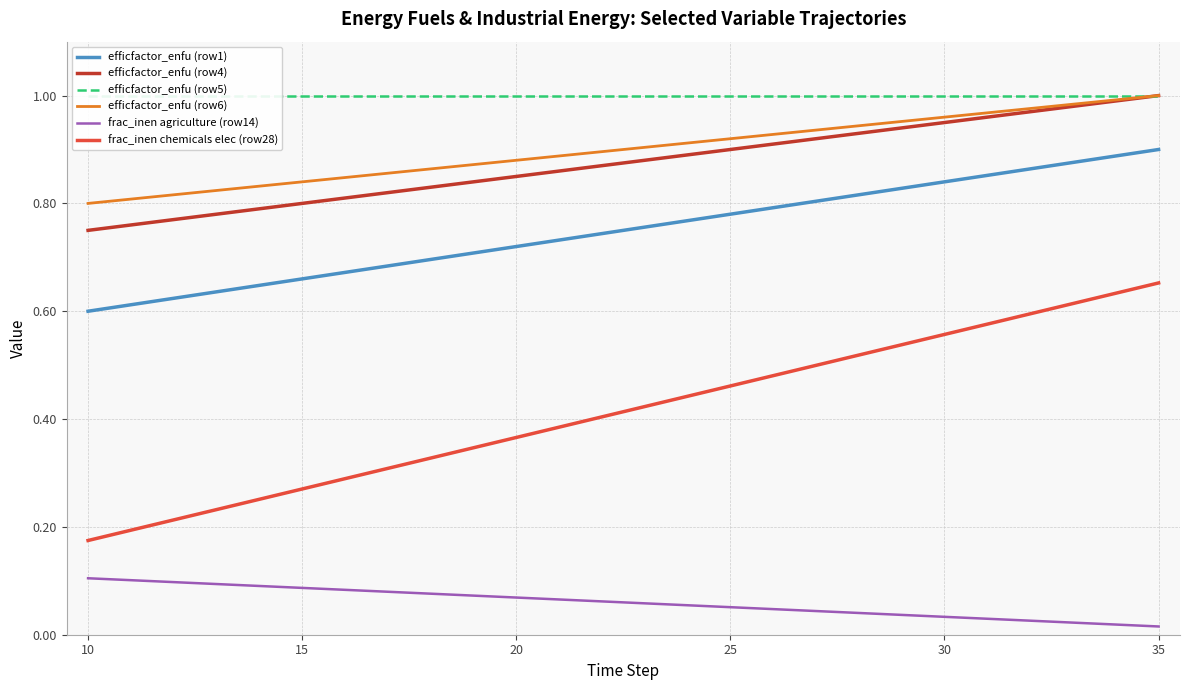

What is the average value of the efficfactor_enfu (row1) series?

0.8